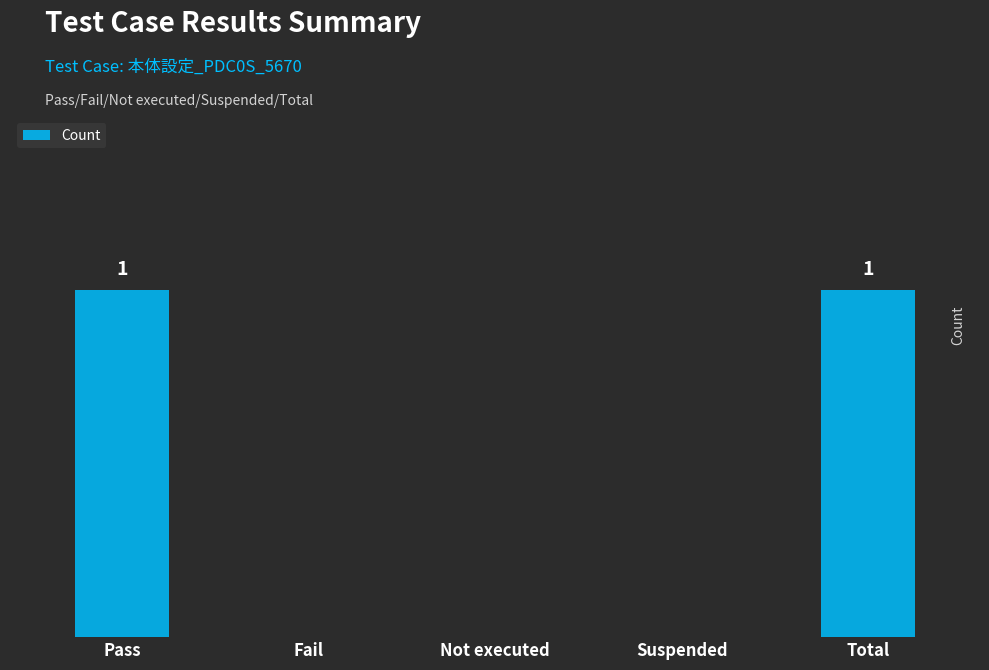

What is the maximum value shown in the chart?

1